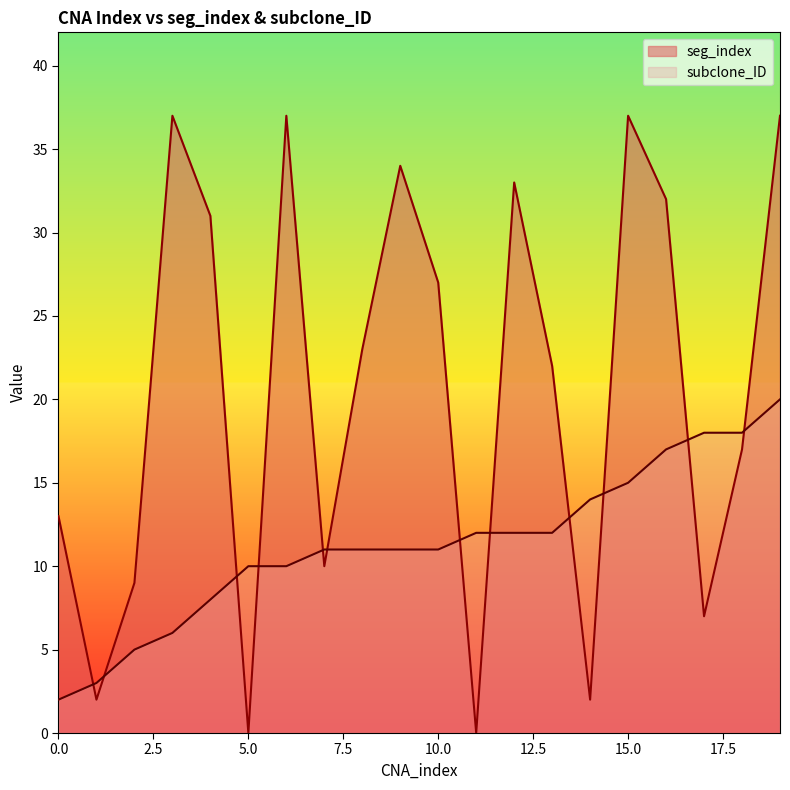

What is the greatest value displayed?

37